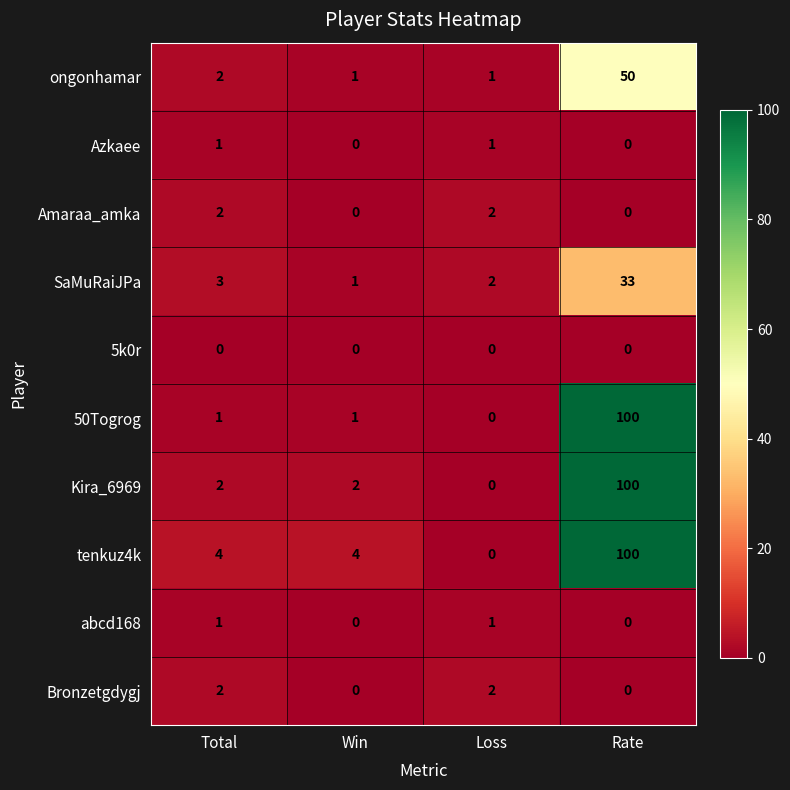

What is the difference between the tenkuz4k values at Rate and Loss?

100